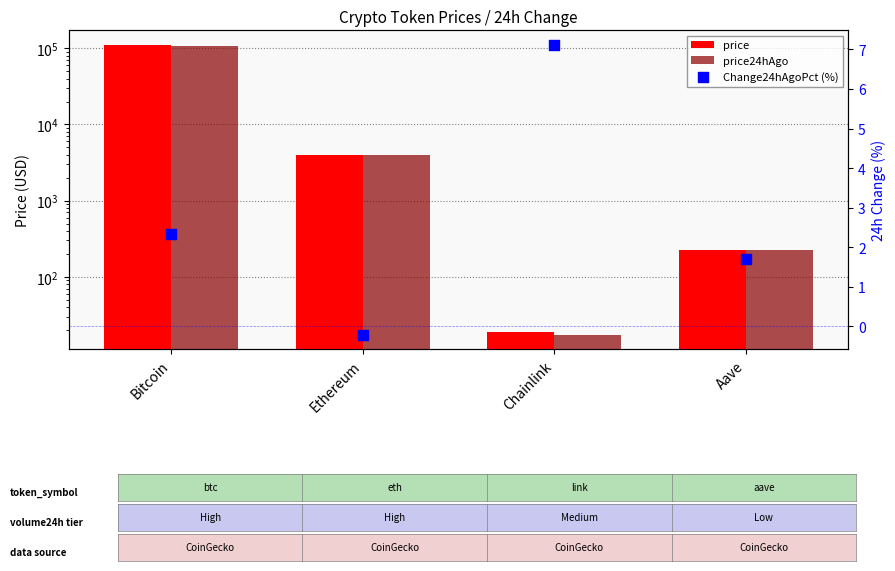

What are all the series names shown in the legend?

price, price24hAgo, Change24hAgoPct (%)